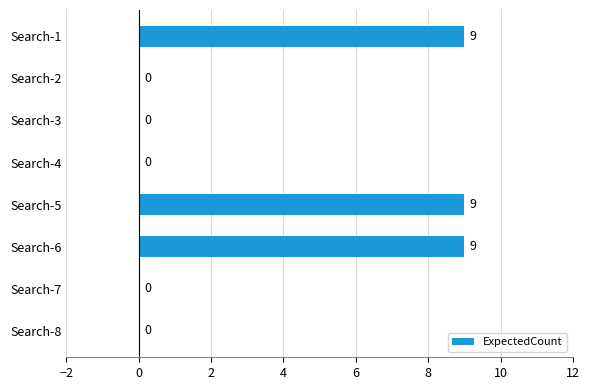

What is the average value?

3